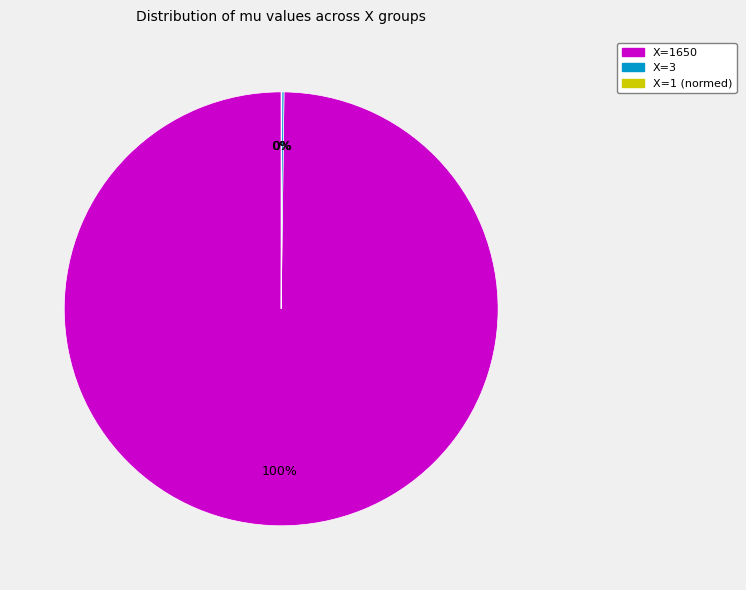

Is there any slice that represents more than half of the pie?

Yes